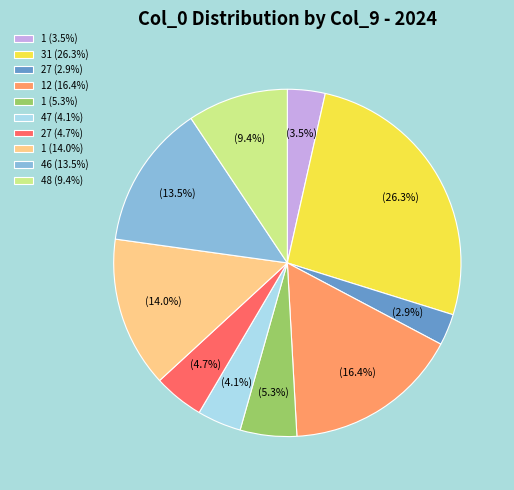

Which slice is the largest?

31 (26.3%)